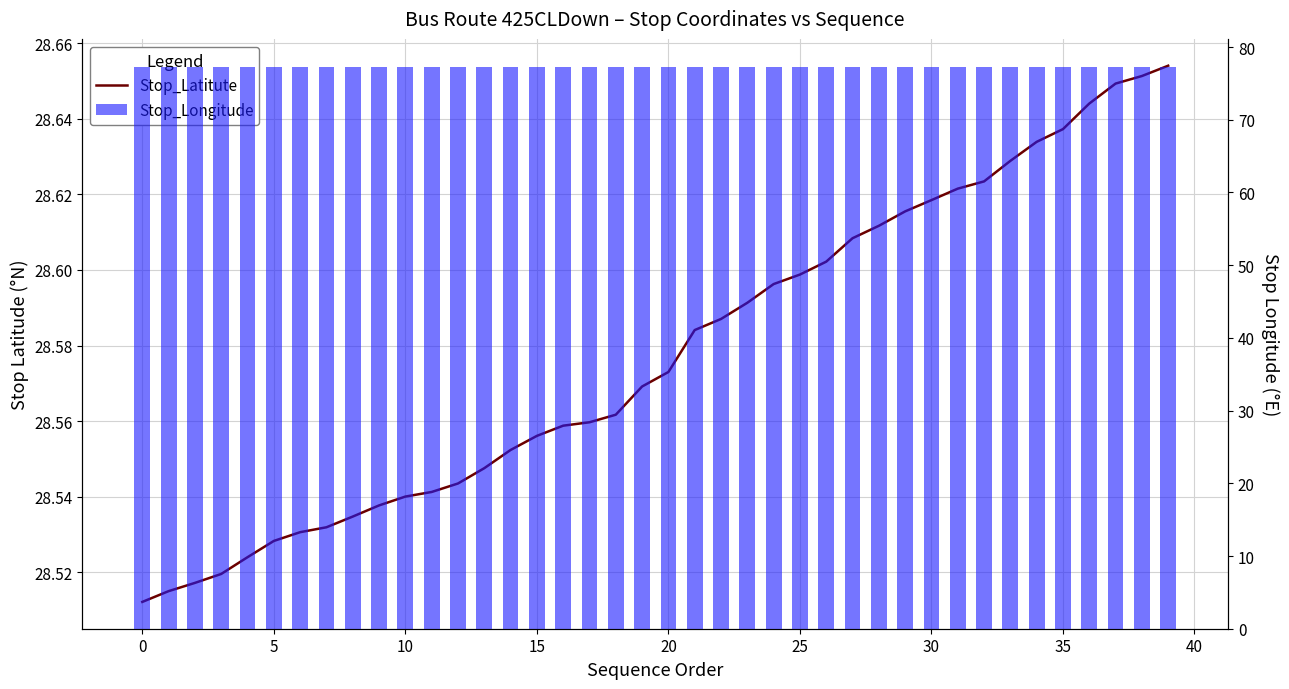

Reading left to right, list all the values displayed in this chart.

Stop_Latitute: 28.5	28.5	28.5	28.5	28.5	28.5	28.5	28.5	28.5	28.5	28.5	28.5	28.5	28.5	28.6	28.6	28.6	28.6	28.6	28.6	28.6	28.6	28.6	28.6	28.6	28.6	28.6	28.6	28.6	28.6	28.6	28.6	28.6	28.6	28.6	28.6	28.6	28.6	28.7	28.7
Stop_Longitude: 77.2	77.3	77.3	77.3	77.3	77.3	77.3	77.3	77.3	77.3	77.3	77.3	77.3	77.2	77.2	77.2	77.2	77.2	77.2	77.2	77.2	77.2	77.2	77.2	77.2	77.2	77.2	77.2	77.2	77.2	77.2	77.2	77.2	77.2	77.2	77.2	77.2	77.2	77.2	77.2